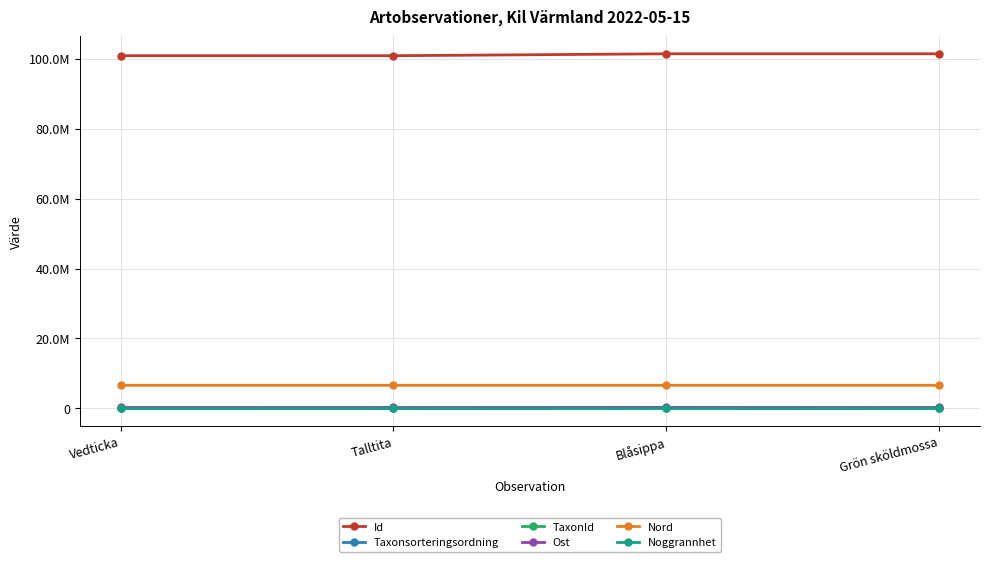

True or false: Ost and Nord intersect in this chart.

False